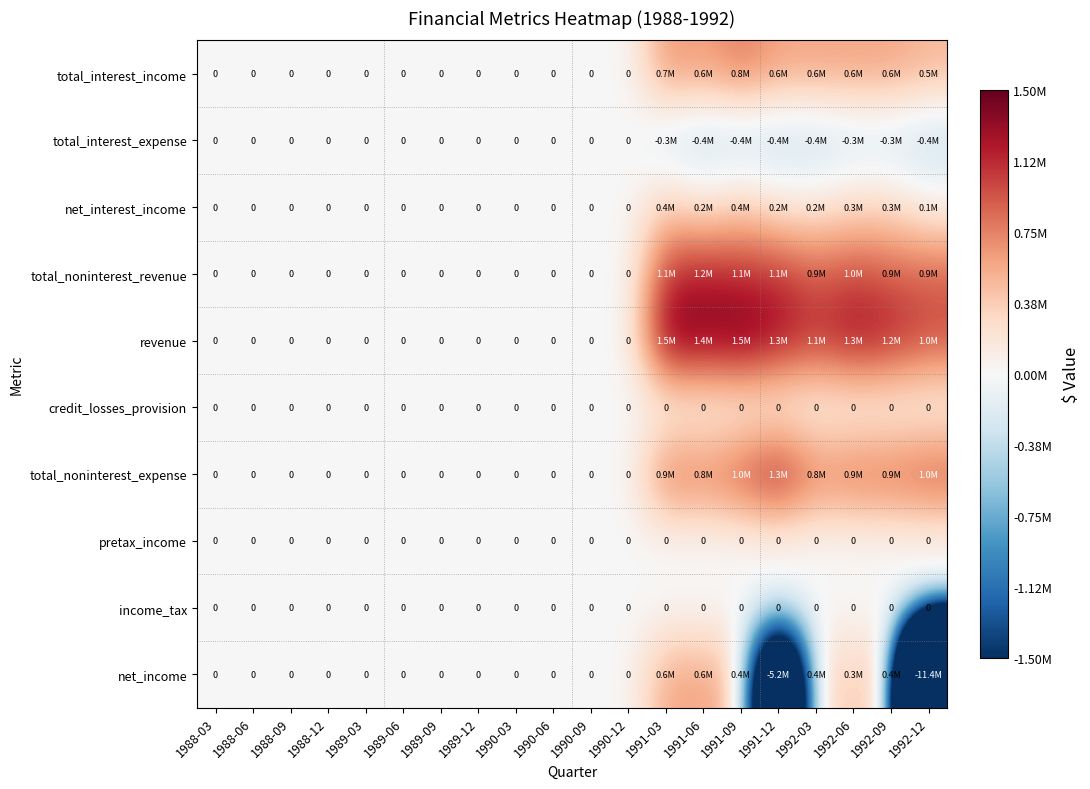

Rank the series at 1988-09 from highest to lowest value.

total_interest_income, total_interest_expense, net_interest_income, total_noninterest_revenue, revenue, credit_losses_provision, total_noninterest_expense, pretax_income, income_tax, net_income